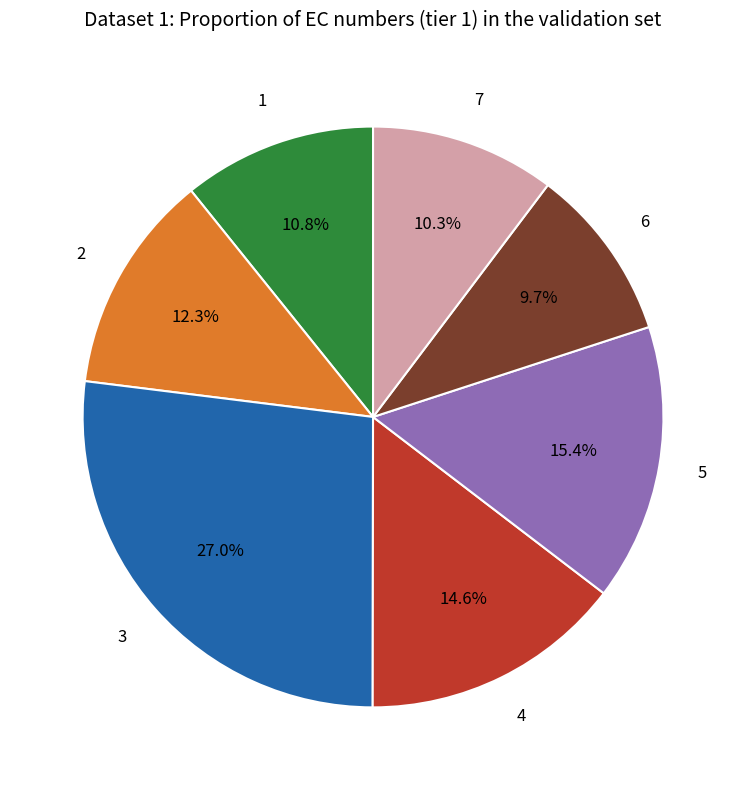

Does any single category account for the majority?

No